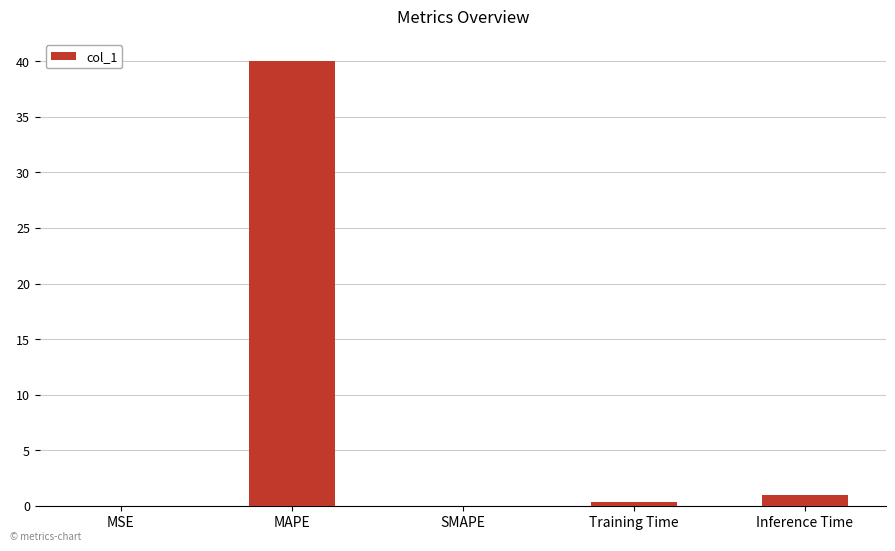

Which has a higher value, SMAPE or MAPE?

MAPE